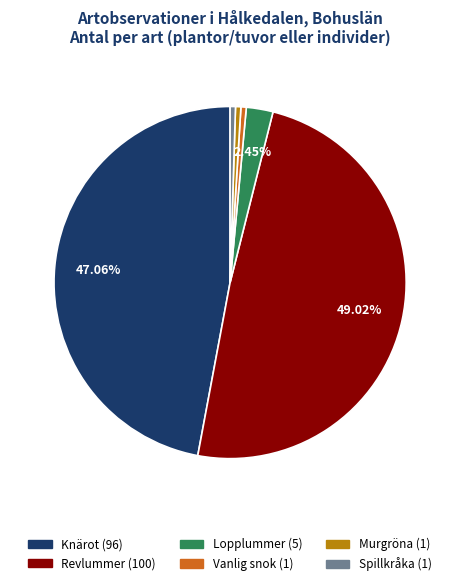

Does Vanlig snok represent more than half of the total?

No